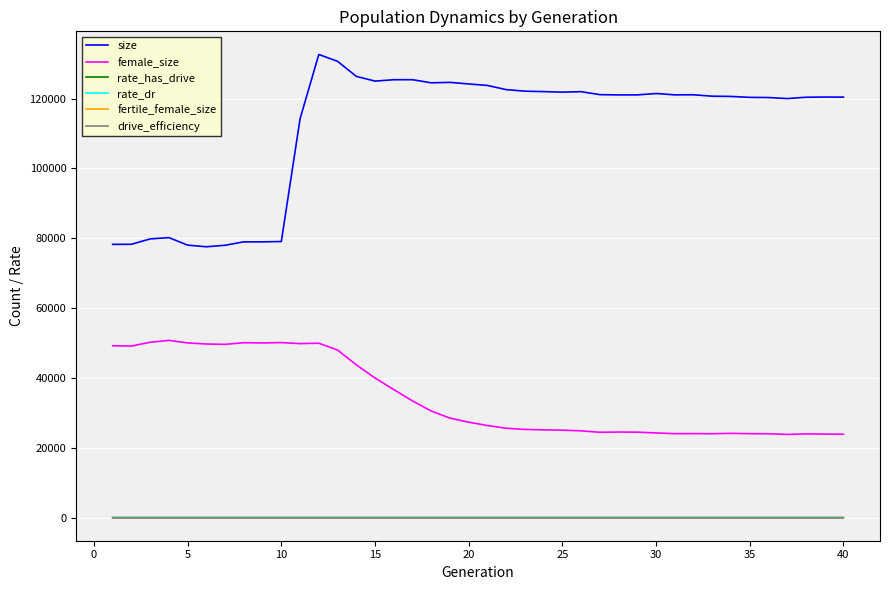

Which series has the largest total across all categories?

size